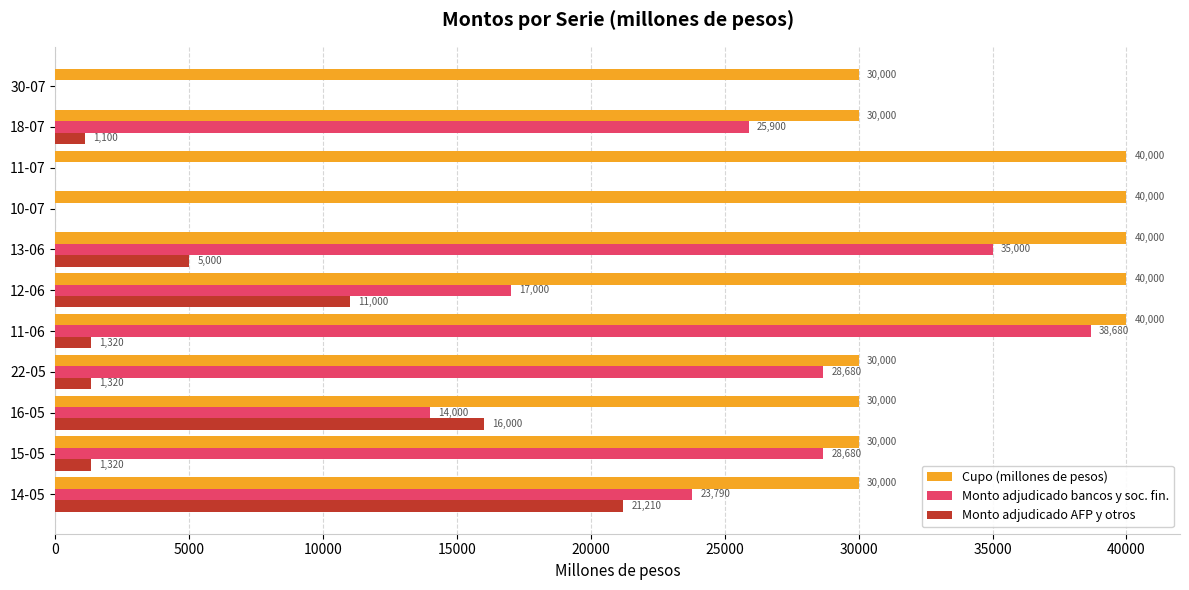

Which series changed the most between 14-05 and 11-07?

Monto adjudicado bancos y soc. fin.